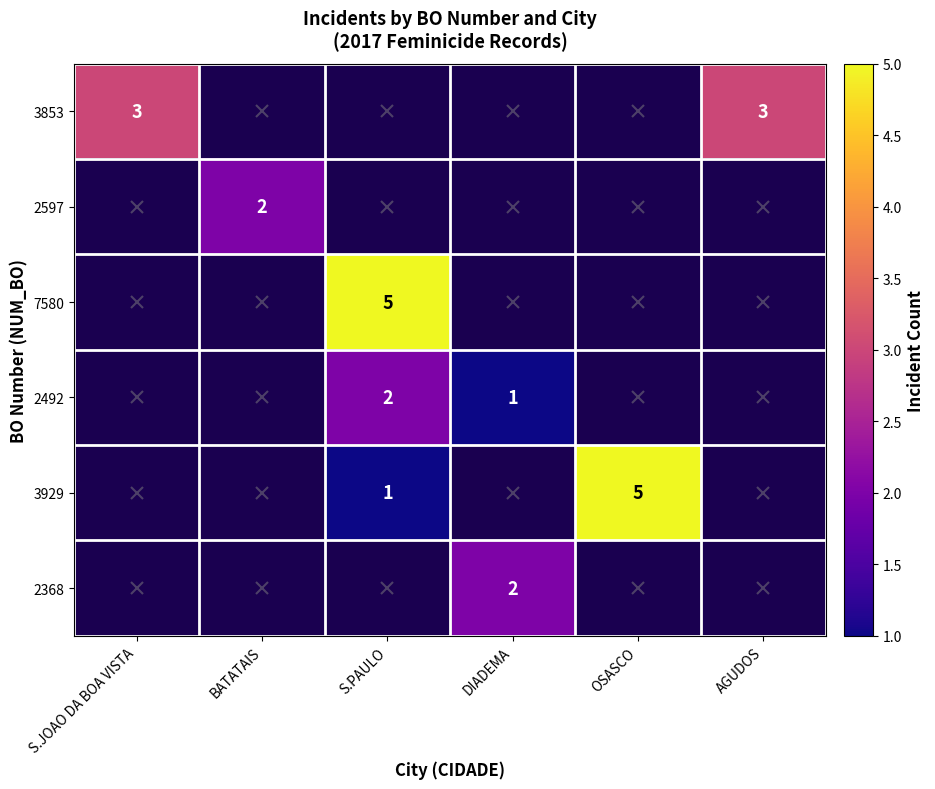

At which category is the sum across all series the highest?

S.PAULO